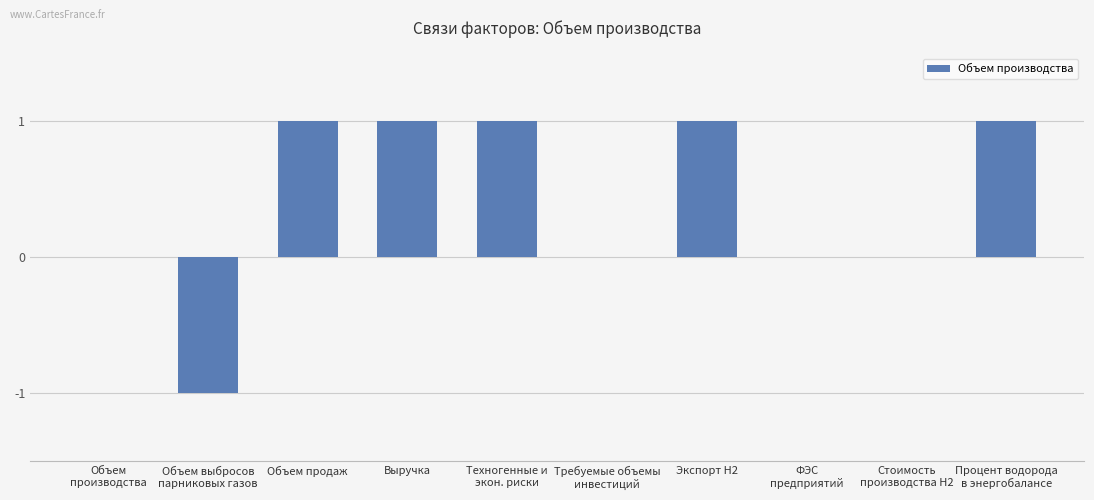

What is the greatest value displayed?

1